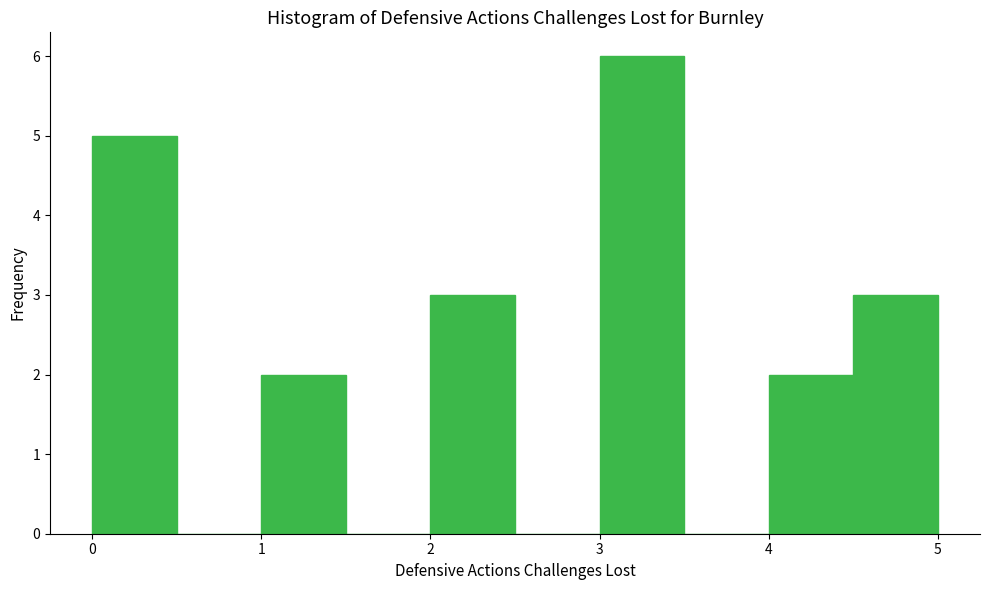

What is the height of the bar covering 3.0 to 3.5 on the x-axis? The values are not printed on the chart, so give them approximately, as read against the axis.

6